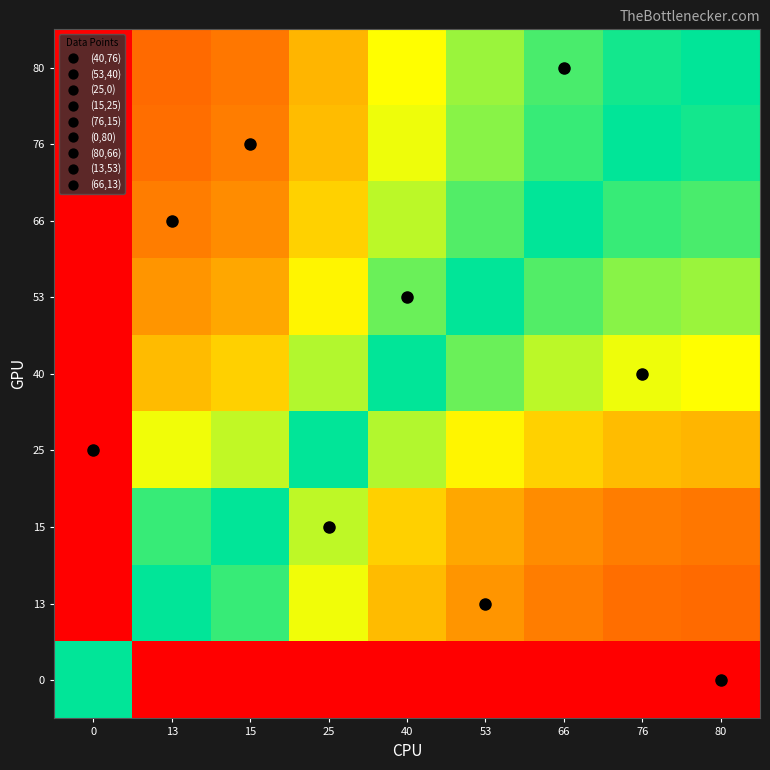

What is the greatest value displayed?

1.0